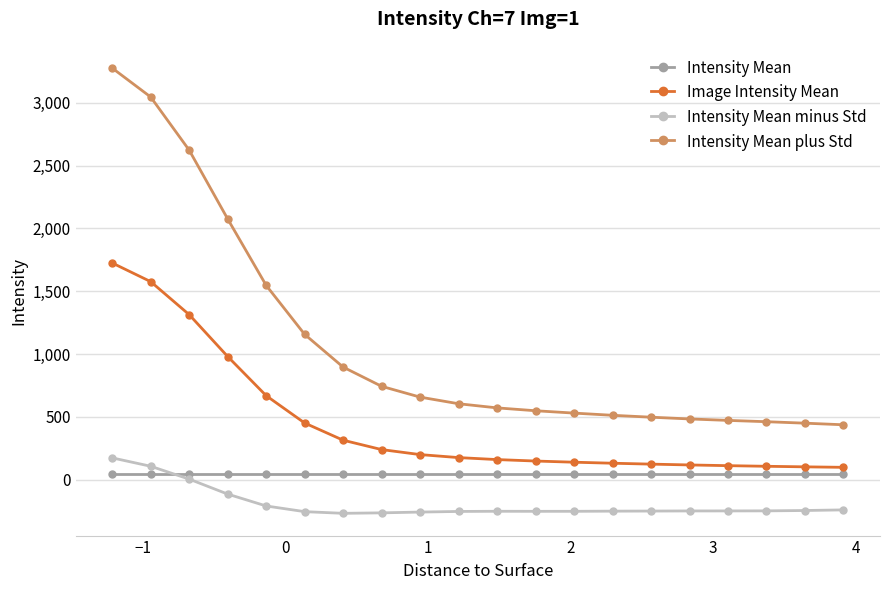

What is the smallest value displayed?

-268.3